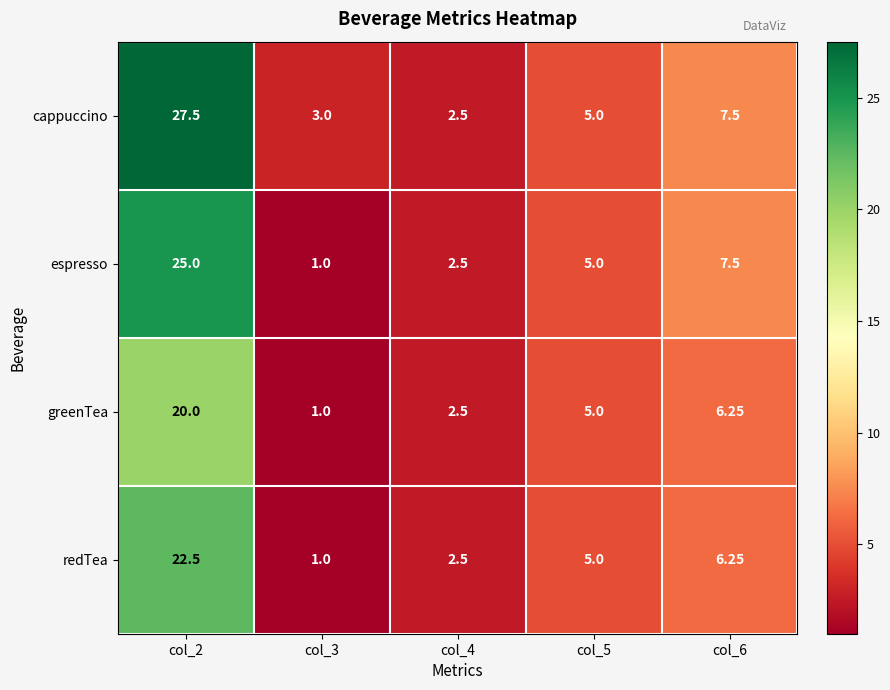

At which category is the sum across all series the highest?

col_2